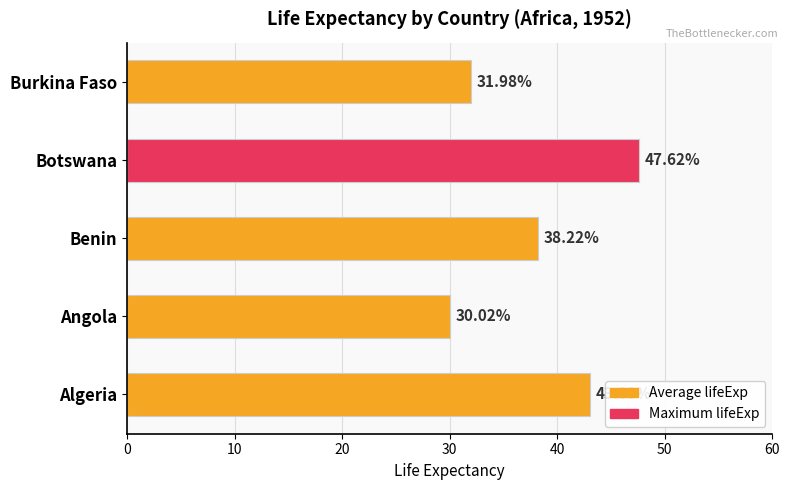

Approximately how many times larger is the value at Botswana compared to Angola?

1.6